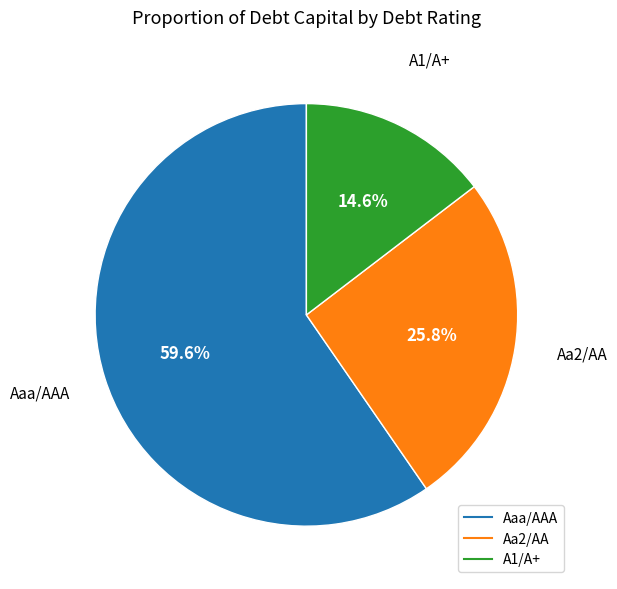

Is there any slice that represents more than half of the pie?

Yes